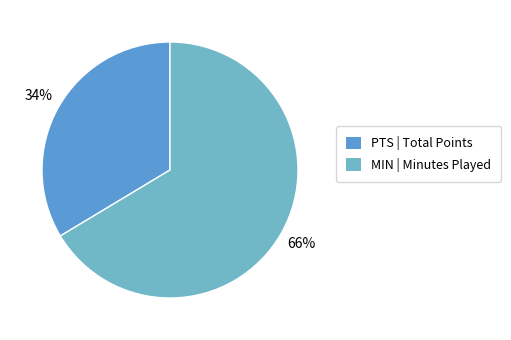

To the nearest percent, what is the average slice percentage?

50%